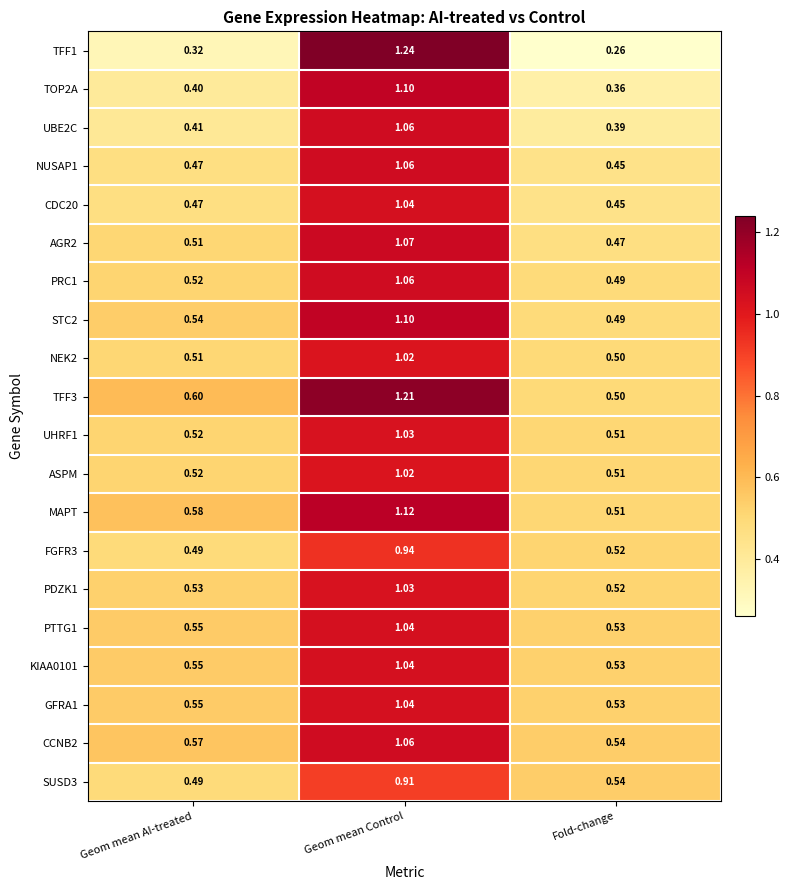

List the labels in order of PDZK1 value, largest first.

Geom mean Control, Geom mean AI-treated, Fold-change